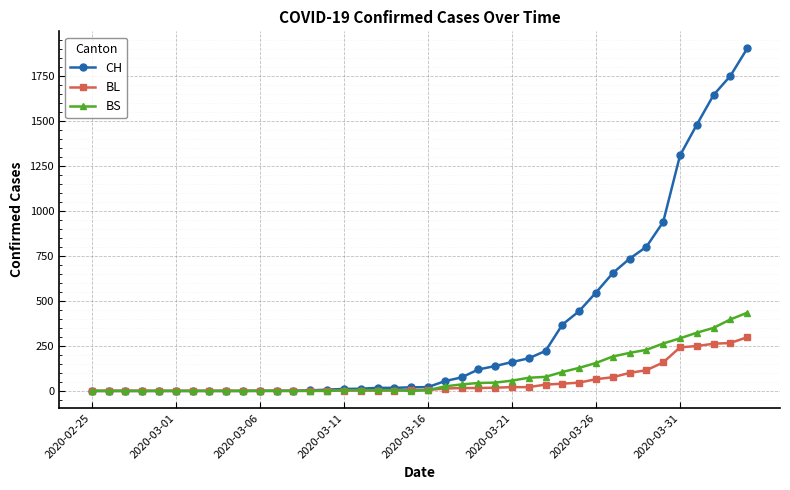

At how many categories does at least one series exceed 1557?

3